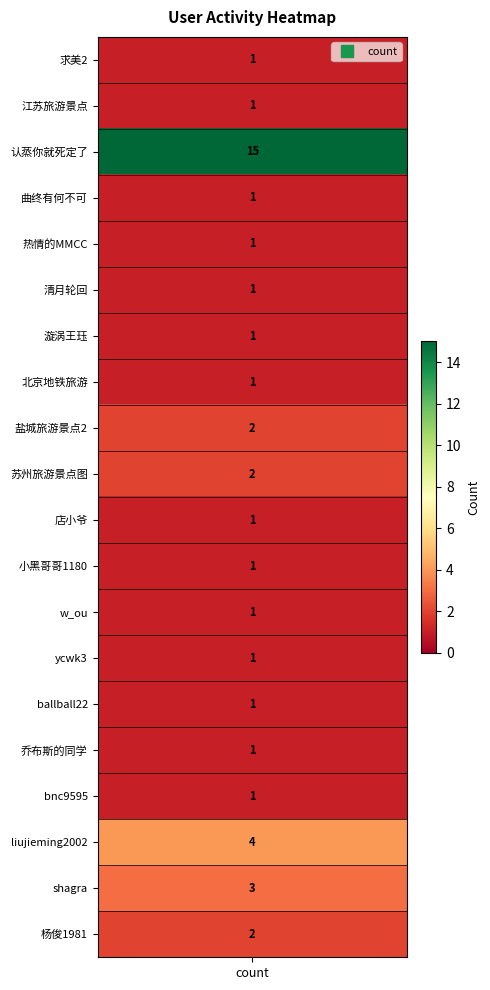

Rank the categories by value from lowest to highest.

求美2, 江苏旅游景点, 曲终有何不可, 热情的MMCC, 清月轮回, 漩涡王珏, 北京地铁旅游, 店小爷, 小黑哥哥1180, w_ou, ycwk3, ballball22, 乔布斯的同学, bnc9595, 盐城旅游景点2, 苏州旅游景点图, 杨俊1981, shagra, liujieming2002, 认蒸你就死定了